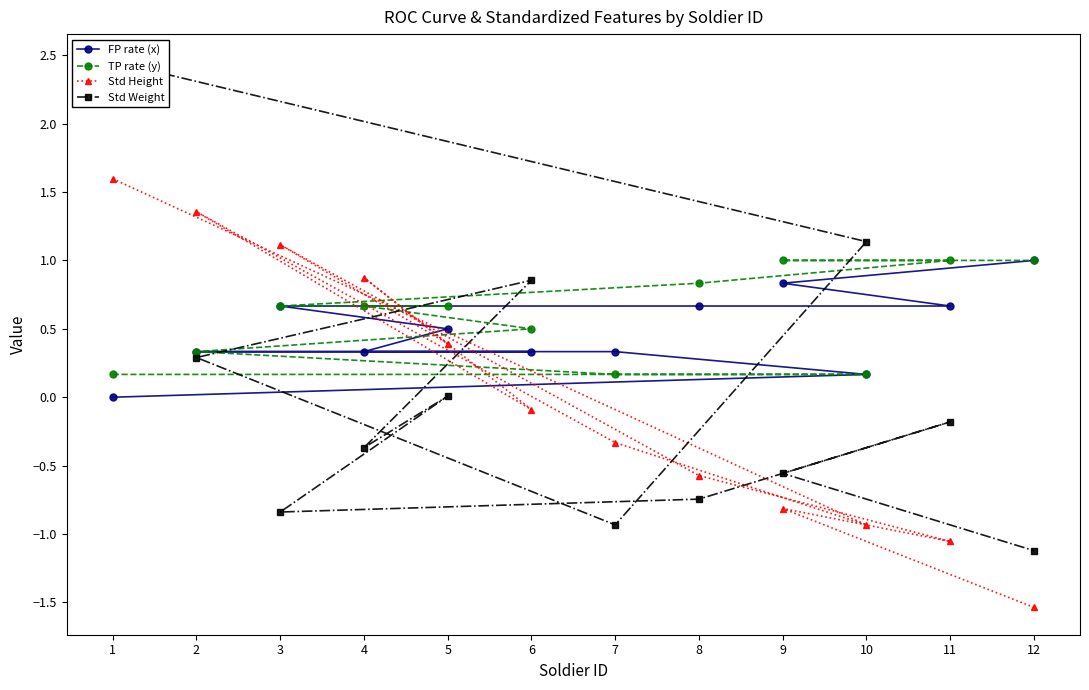

What is the difference between the second highest and minimum values in the FP rate (x) series?

0.8